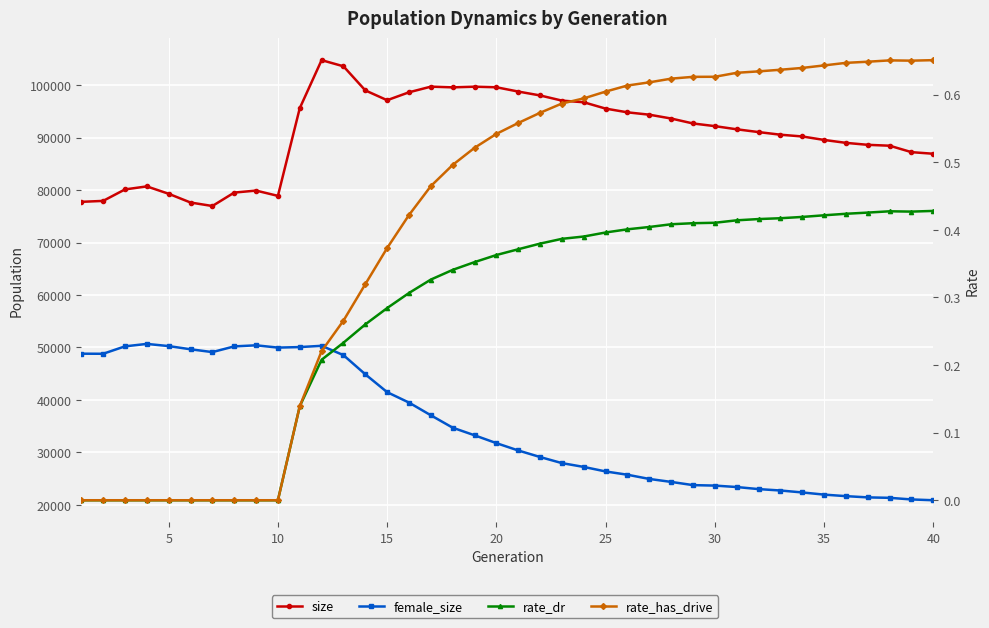

Is the value of size at 33 greater than the value of rate_has_drive at 11?

Yes